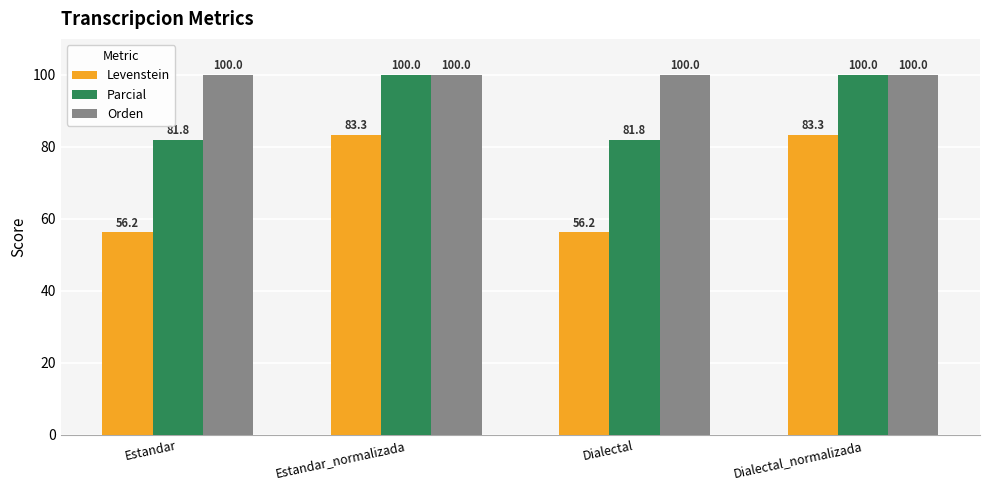

What is the maximum value for Parcial?

100.0